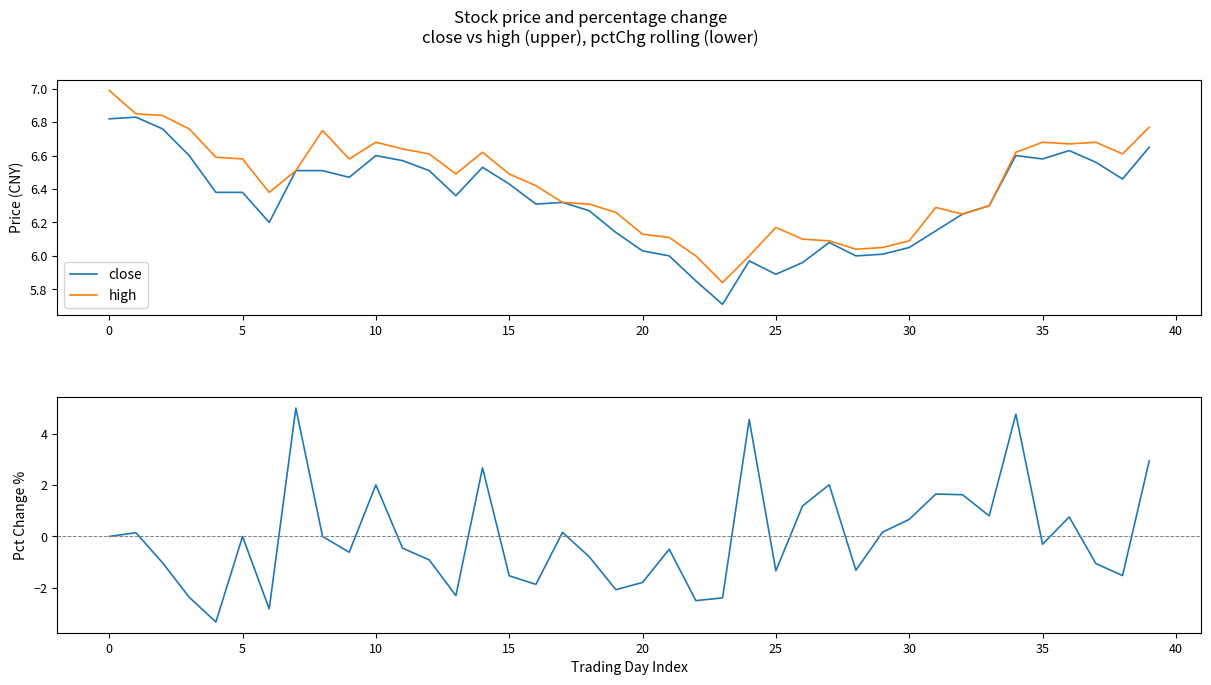

How many lines are shown in the chart?

3